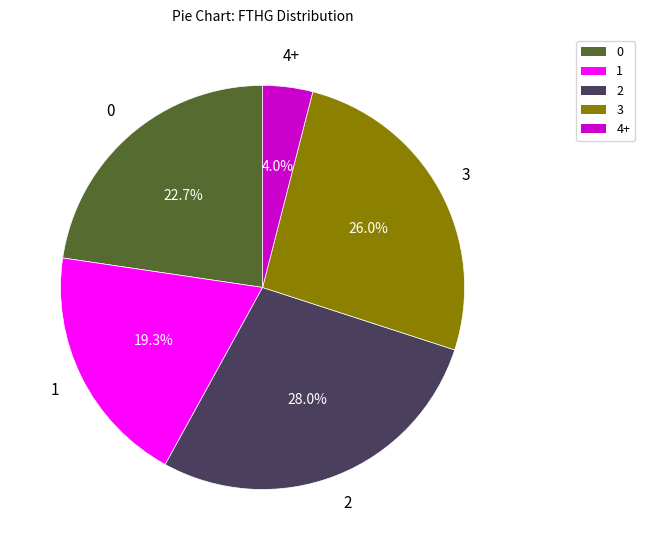

How many slices are in this pie chart?

5